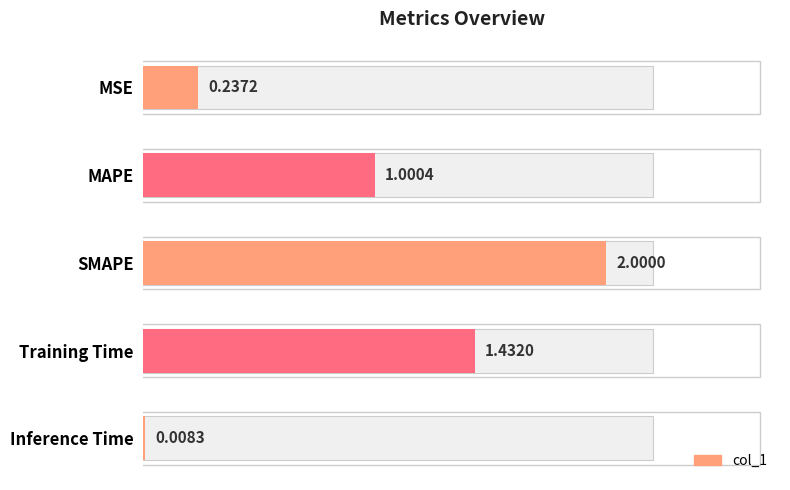

What is the label of the 2nd bar from the right?

Training Time